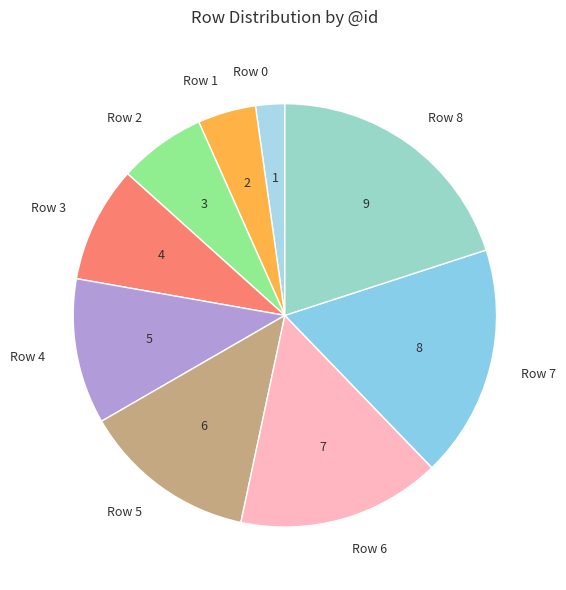

Which slice is the smallest?

Row 0